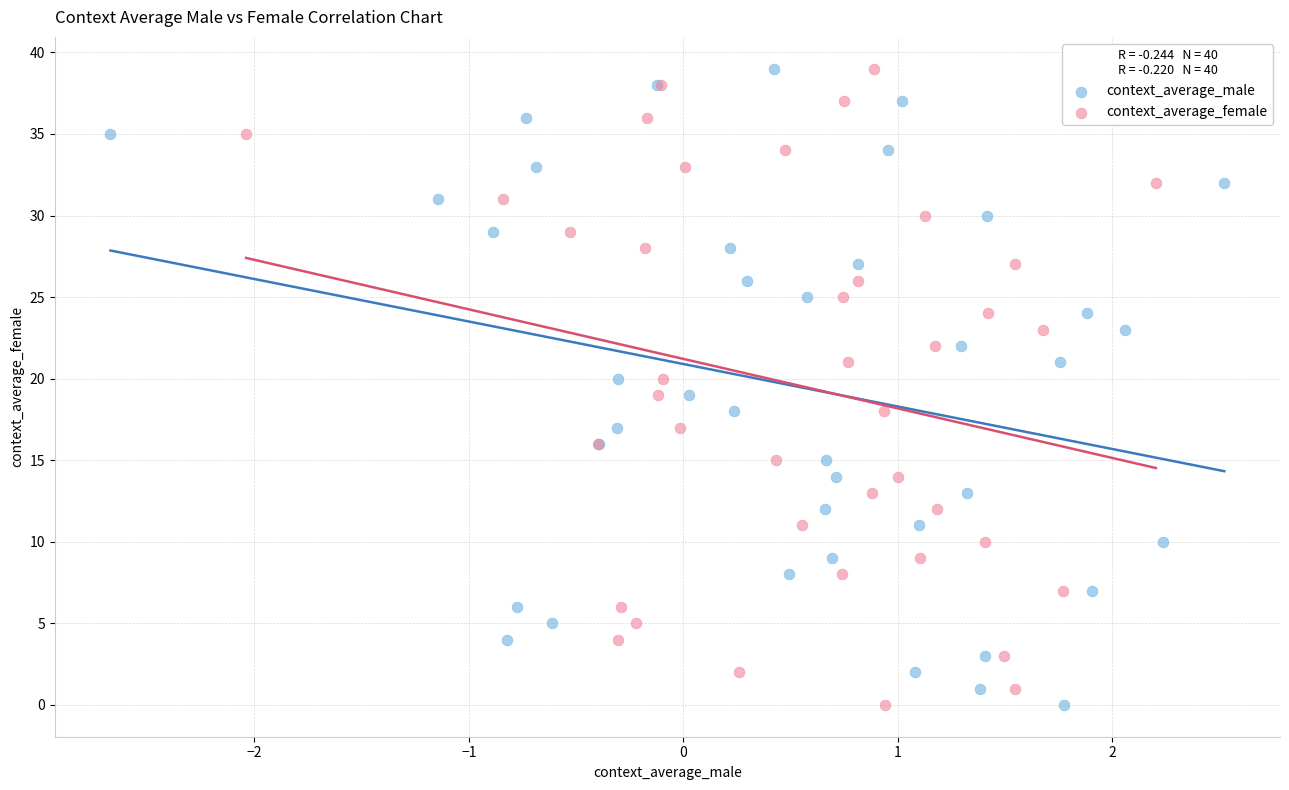

What are all the series names shown in the legend?

context_average_male, context_average_female